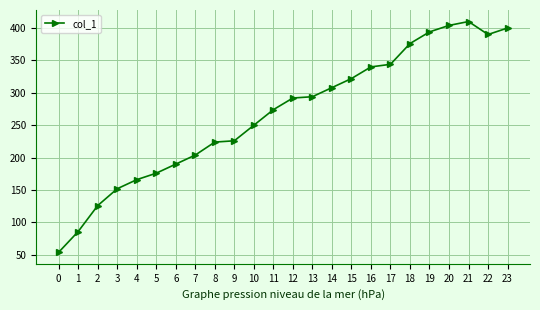

What is the maximum value shown in the chart?

410